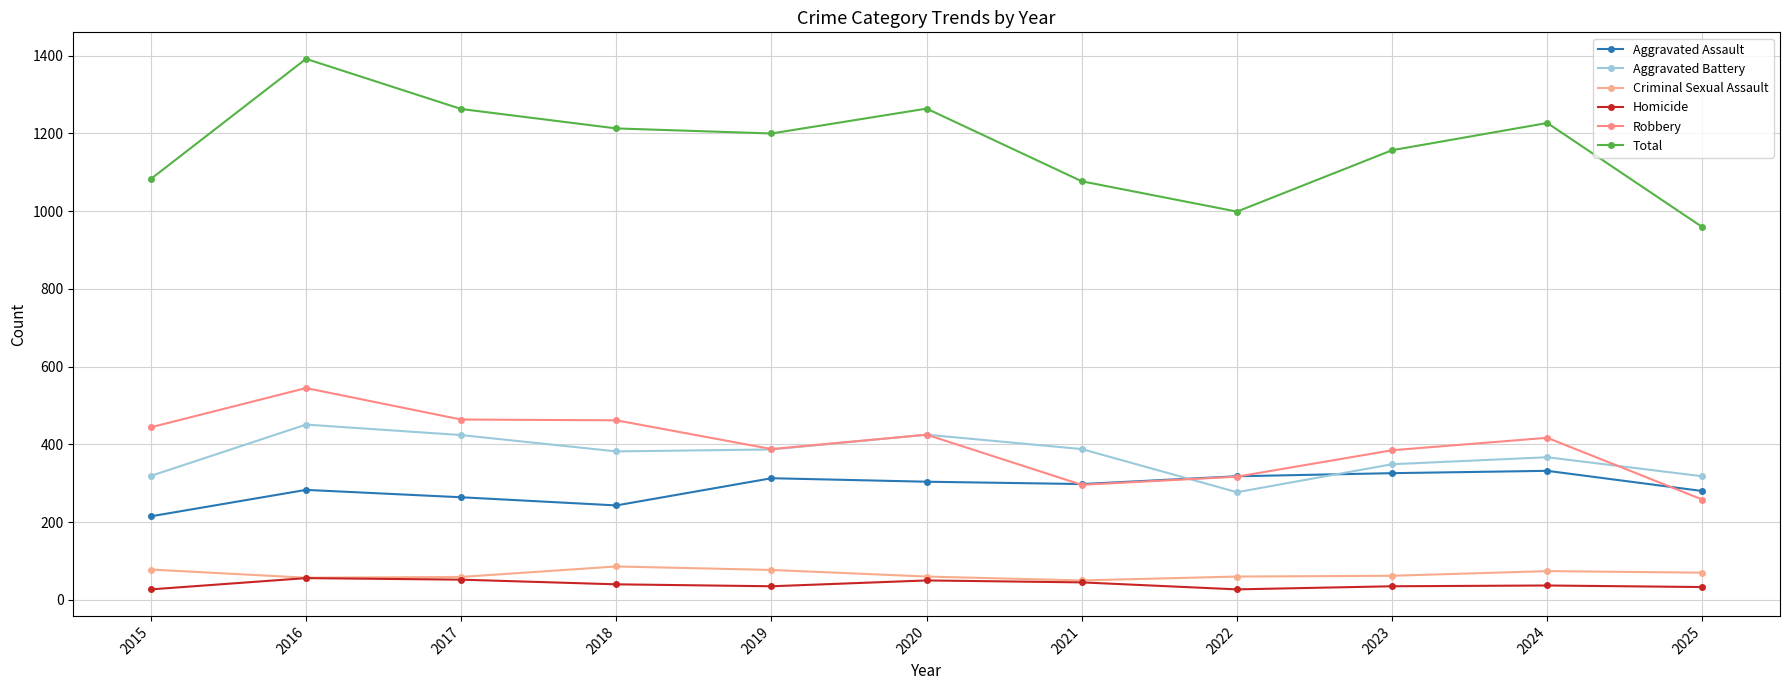

Where does the Aggravated Battery series first go above 382?

2016